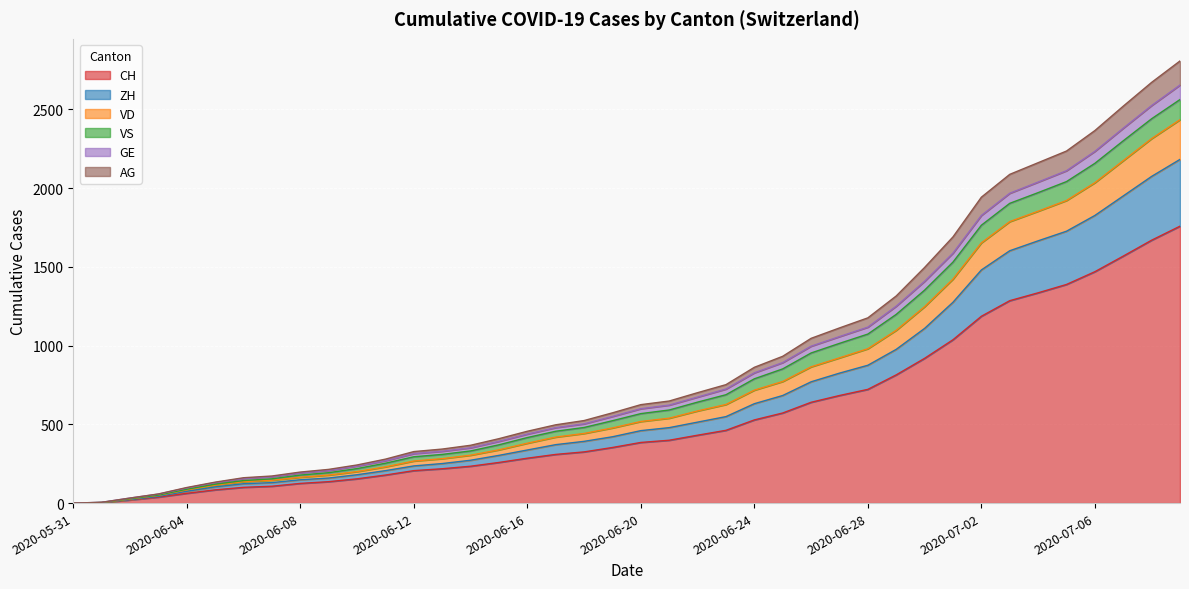

True or false: ZH and AG cross at least once.

False